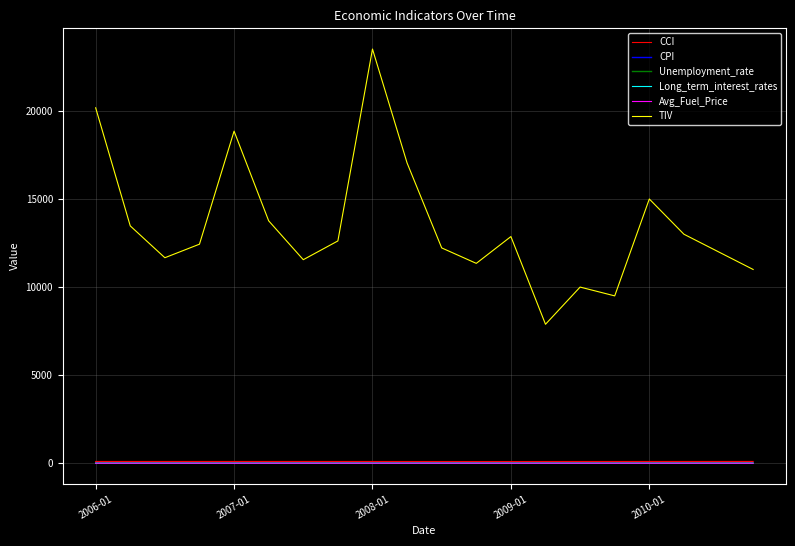

How many series are shown in this chart?

6